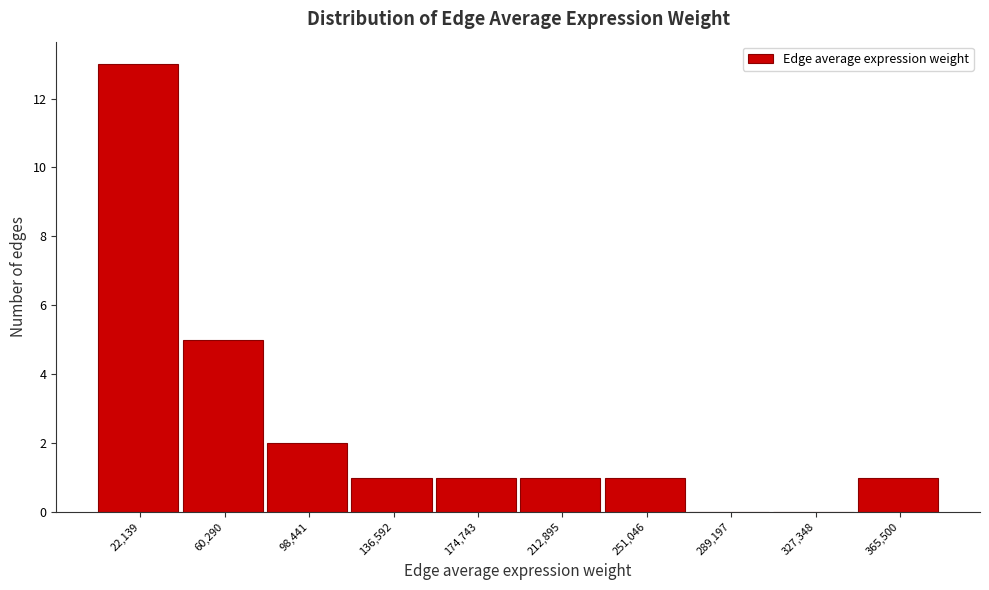

Reading left to right, transcribe this chart: for each bar, give the range it covers on the x-axis and its height. Neither the bar edges nor the heights are printed on the chart, so give them approximately, as read against the axes.

5000 to 40000: 13
40000 to 80000: 5
80000 to 120000: 2
120000 to 155000: 1
155000 to 195000: 1
195000 to 230000: 1
230000 to 270000: 1
270000 to 310000: 0
310000 to 345000: 0
345000 to 385000: 1